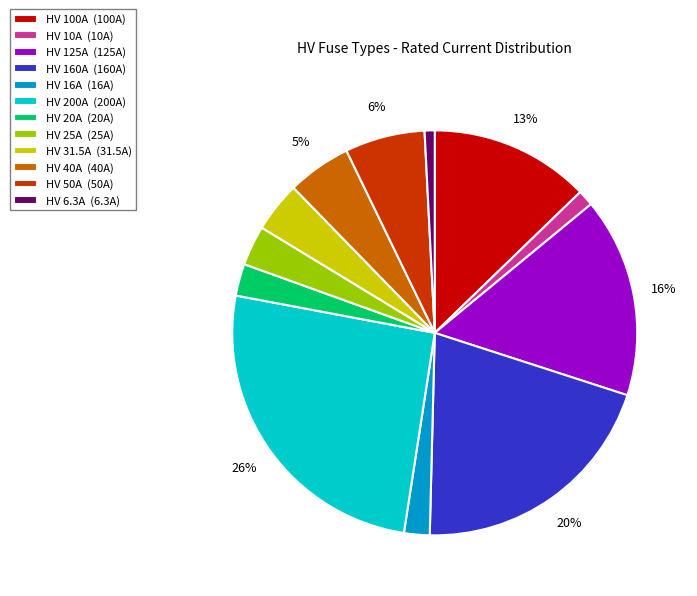

True or false: HV 20A accounts for 3% of the total.

True